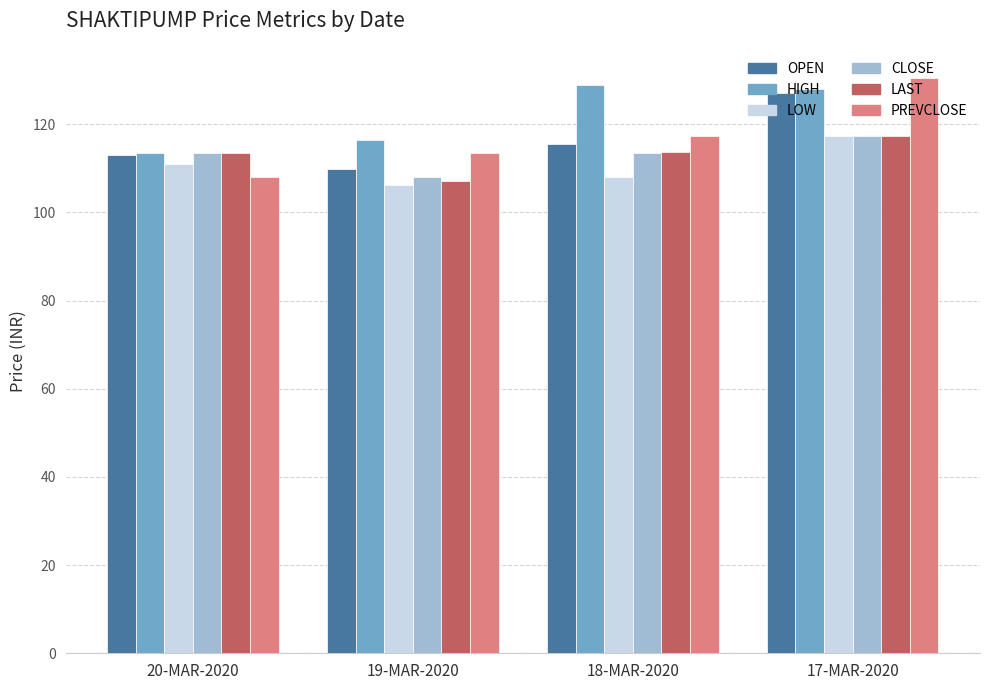

What value does the LAST series have at 17-MAR-2020?

117.5